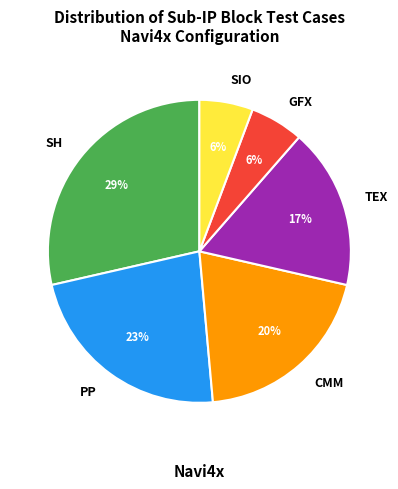

Which category has the biggest portion of the pie?

SH